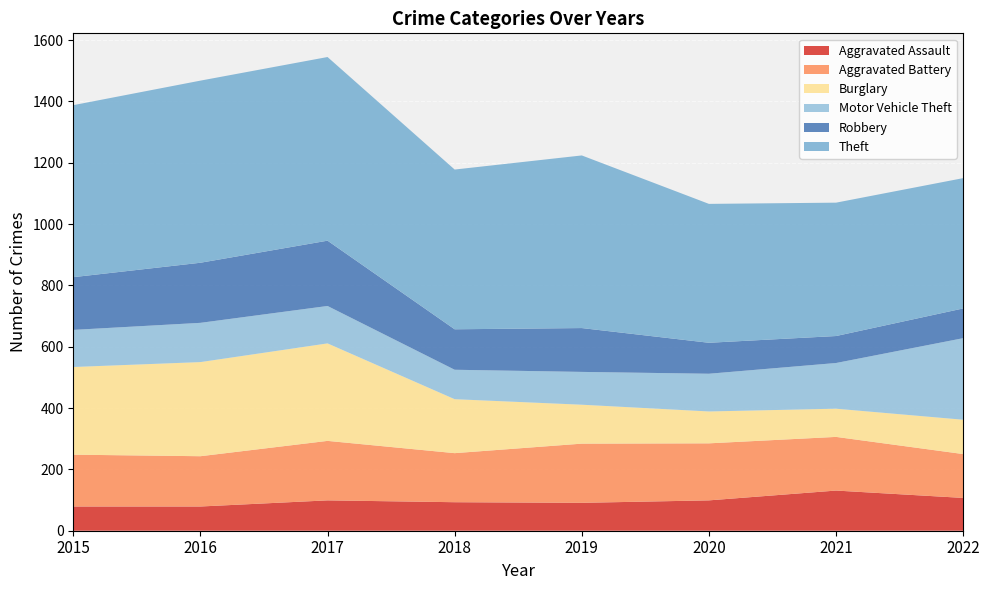

Reading left to right, extract all data points from this chart.

Aggravated Assault: 79	79	99	93	91	99	131	107
Aggravated Battery: 169	164	194	160	193	186	175	143
Burglary: 286	307	318	176	127	104	92	112
Motor Vehicle Theft: 121	128	122	96	107	123	149	266
Robbery: 172	196	213	132	143	101	88	97
Theft: 561	594	599	521	563	453	435	425